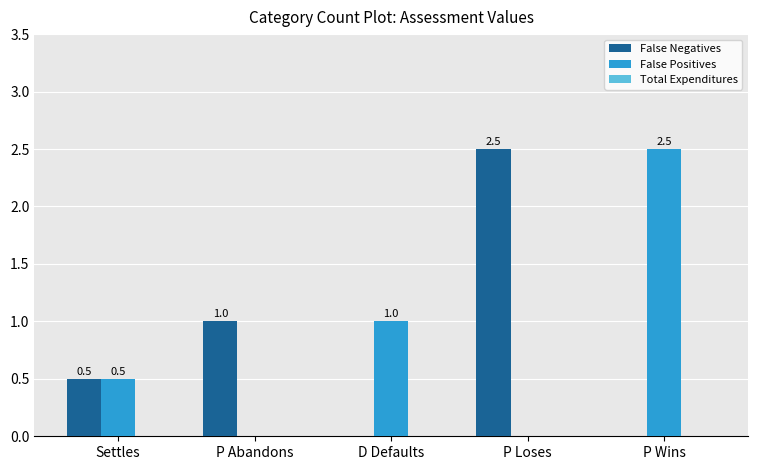

Is it true that False Positives equals 1.0 at D Defaults?

True